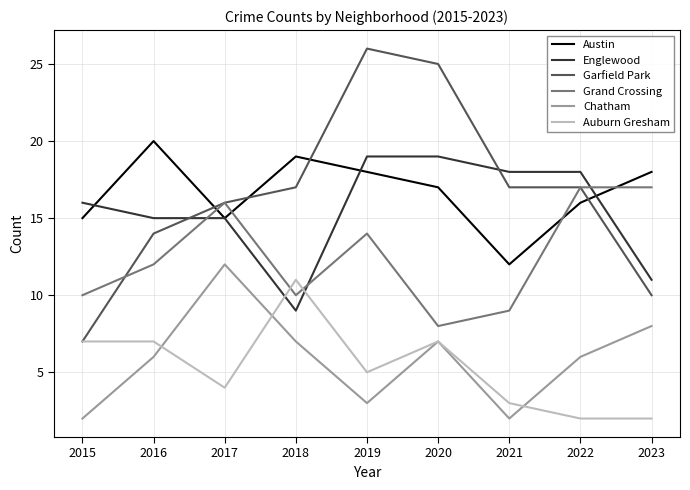

What is the lowest value of the Chatham series?

2